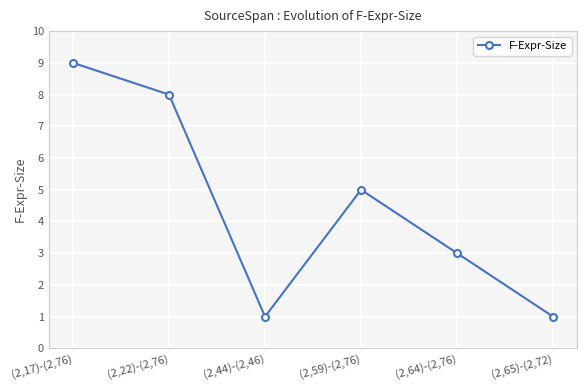

At which category does the chart reach its peak across all series?

(2,17)-(2,76)